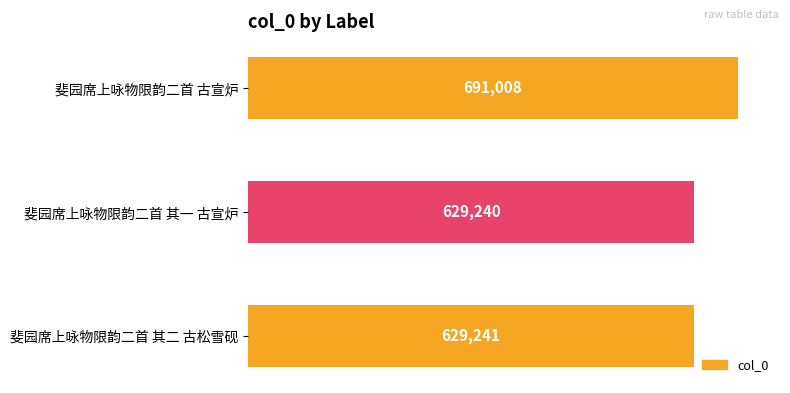

The chart shows a value of 1083033 at 斐园席上咏物限韵二首 其一 古宣炉. True or false?

False